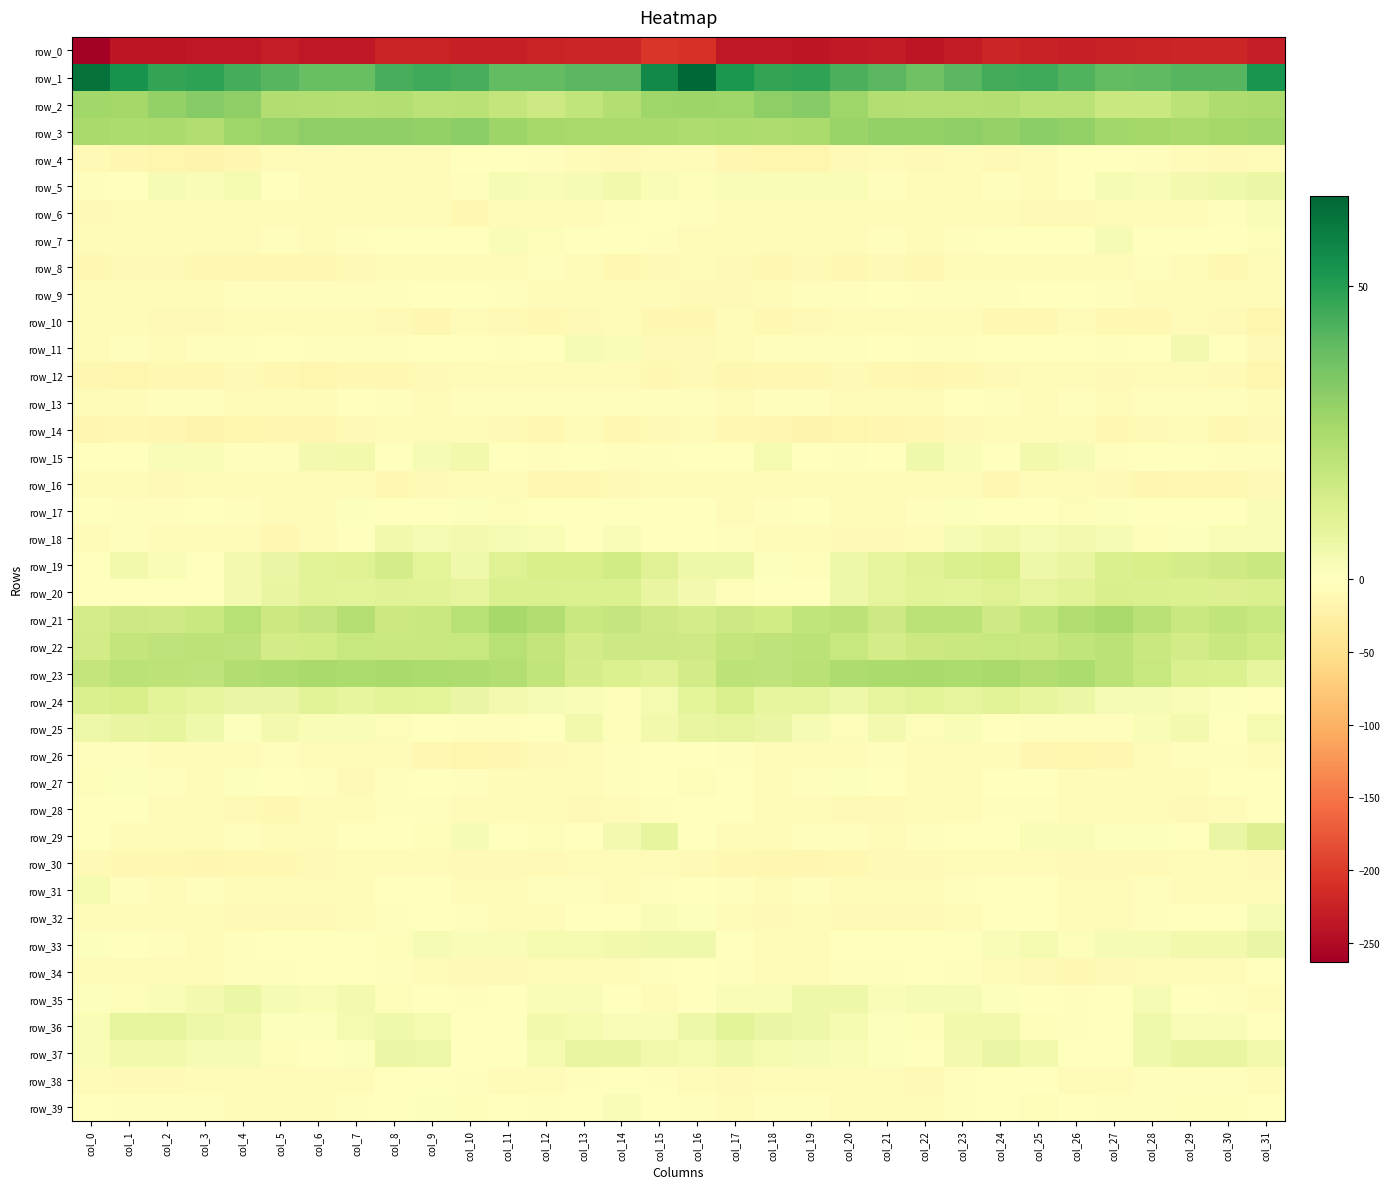

Rank the categories by row_11 value from highest to lowest.

col_29, col_13, col_14, col_9, col_25, col_28, col_10, col_26, col_24, col_30, col_21, col_12, col_5, col_3, col_7, col_11, col_19, col_6, col_22, col_8, col_20, col_23, col_18, col_4, col_27, col_1, col_2, col_17, col_0, col_16, col_31, col_15